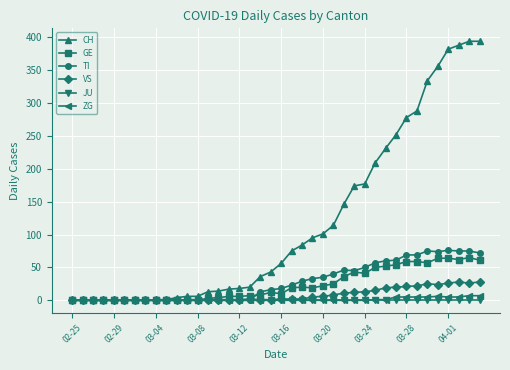

What is the maximum value shown in the chart?

394